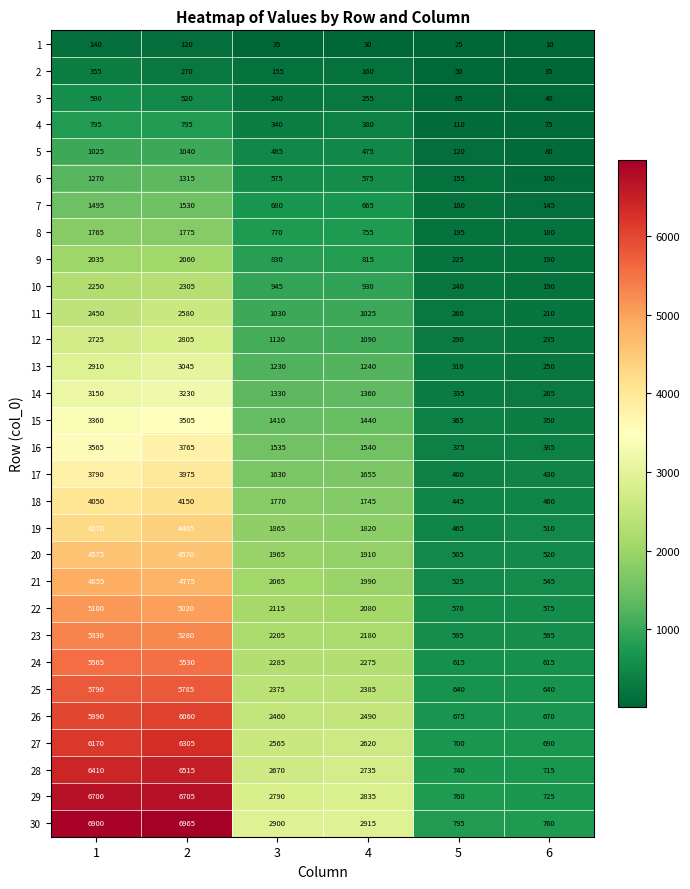

What is the spread (max minus min) of values at 3?

2865